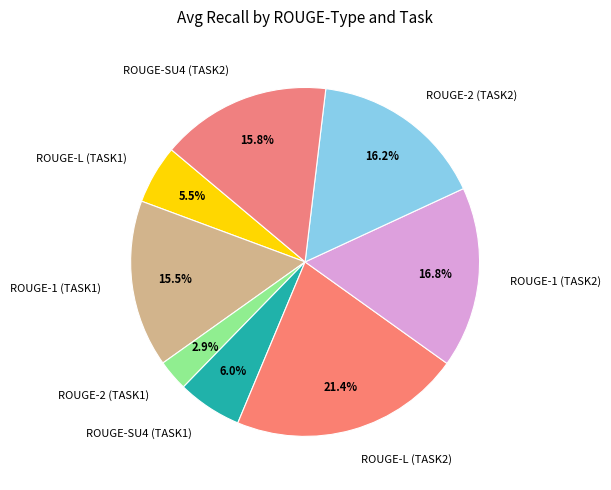

Which category has the smallest portion of the pie?

ROUGE-2 (TASK1)